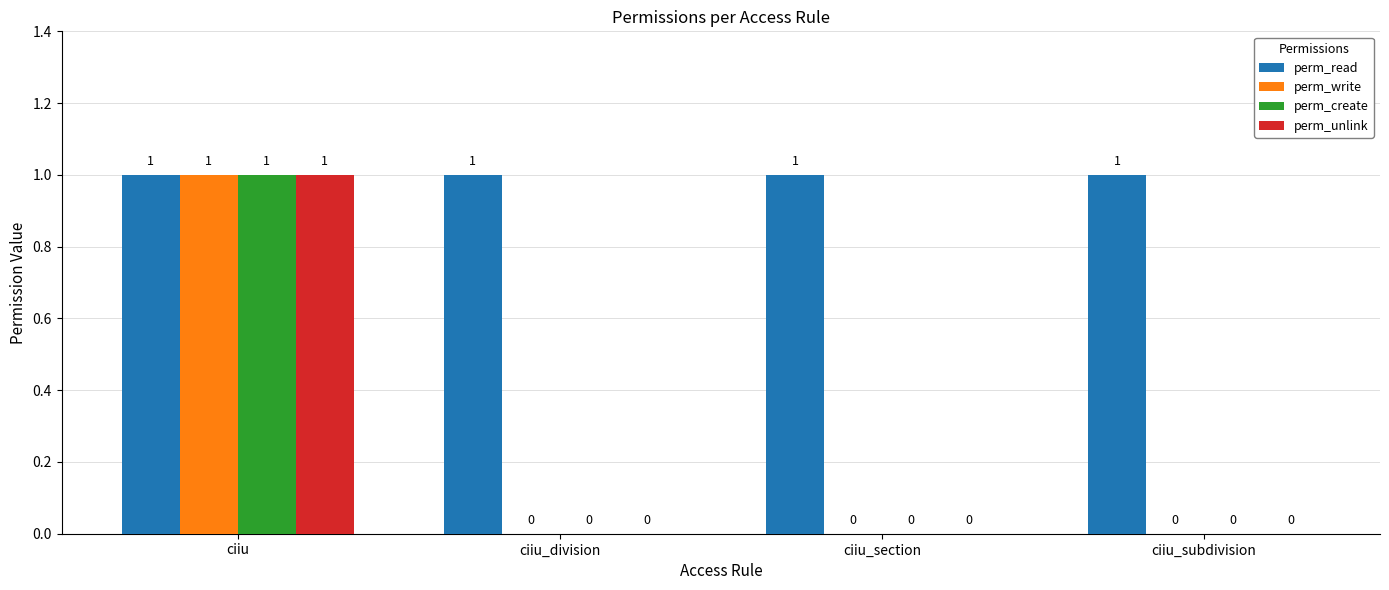

Reading left to right, extract all data points from this chart.

perm_read: ciiu=1	ciiu_division=1	ciiu_section=1	ciiu_subdivision=1
perm_write: ciiu=1	ciiu_division=0	ciiu_section=0	ciiu_subdivision=0
perm_create: ciiu=1	ciiu_division=0	ciiu_section=0	ciiu_subdivision=0
perm_unlink: ciiu=1	ciiu_division=0	ciiu_section=0	ciiu_subdivision=0